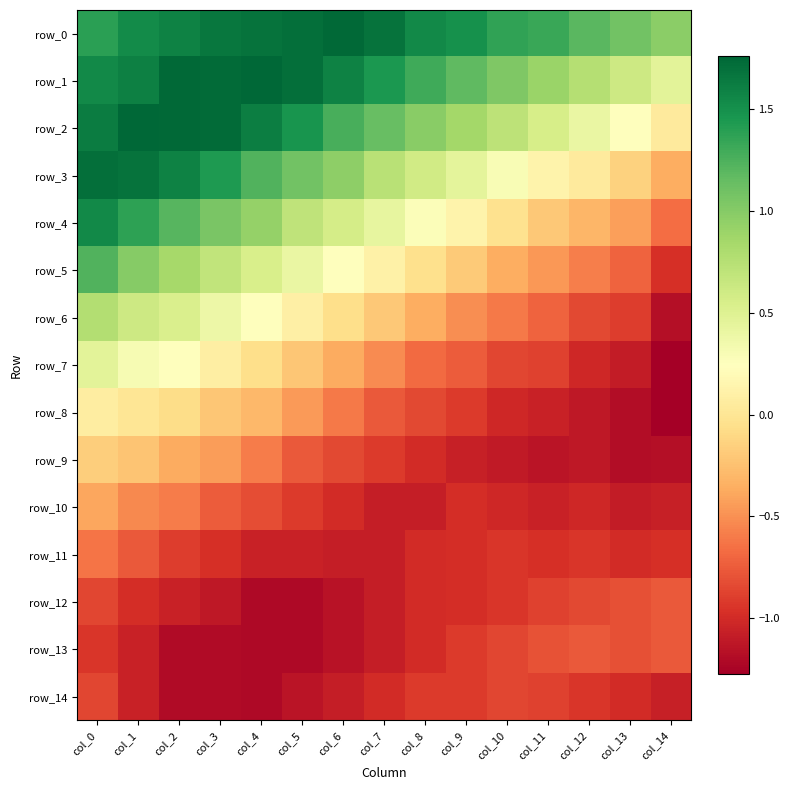

How many values in the row_1 series exceed 1?

11